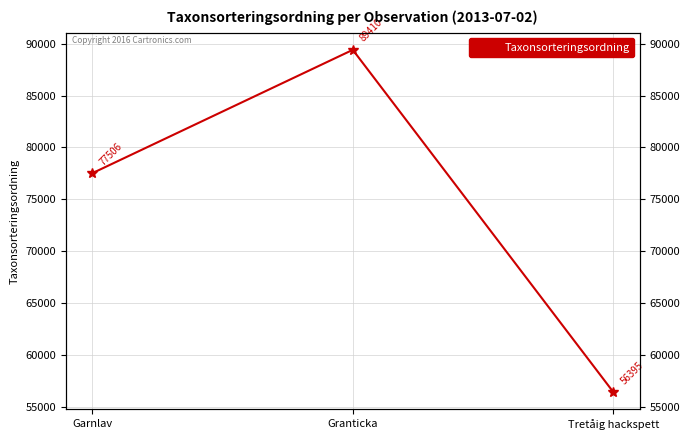

List the labels in order of value, smallest first.

Tretåig hackspett, Garnlav, Granticka